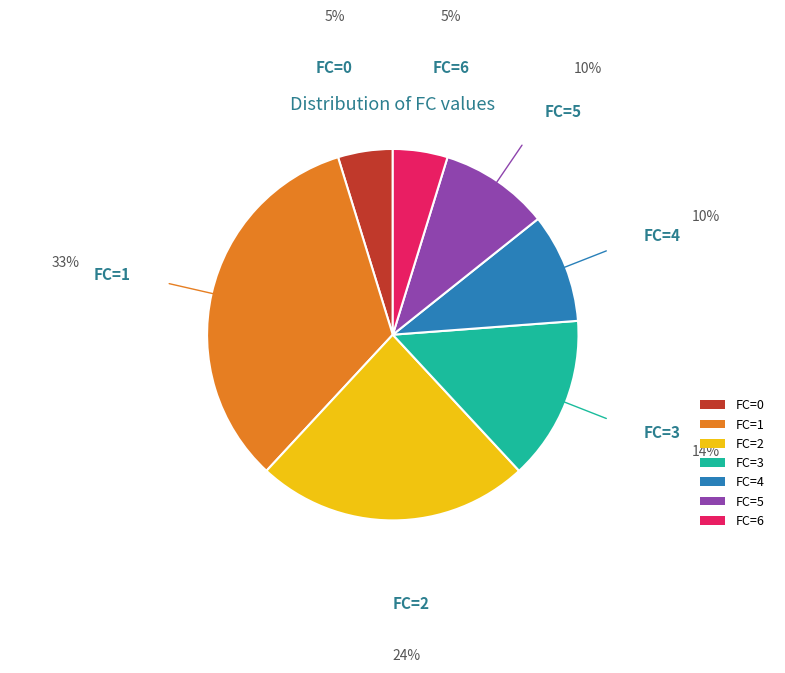

Which slice is the largest?

FC=1